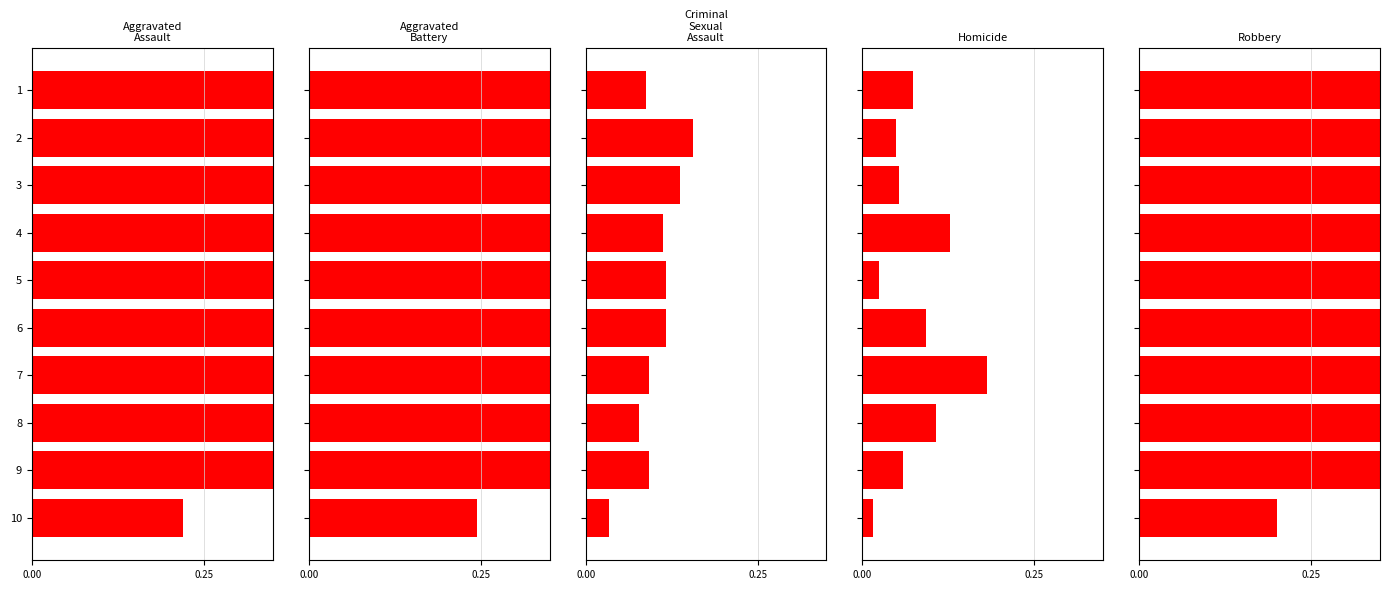

What is the value of the Aggravated Battery bar at the 3rd from the left?

0.8